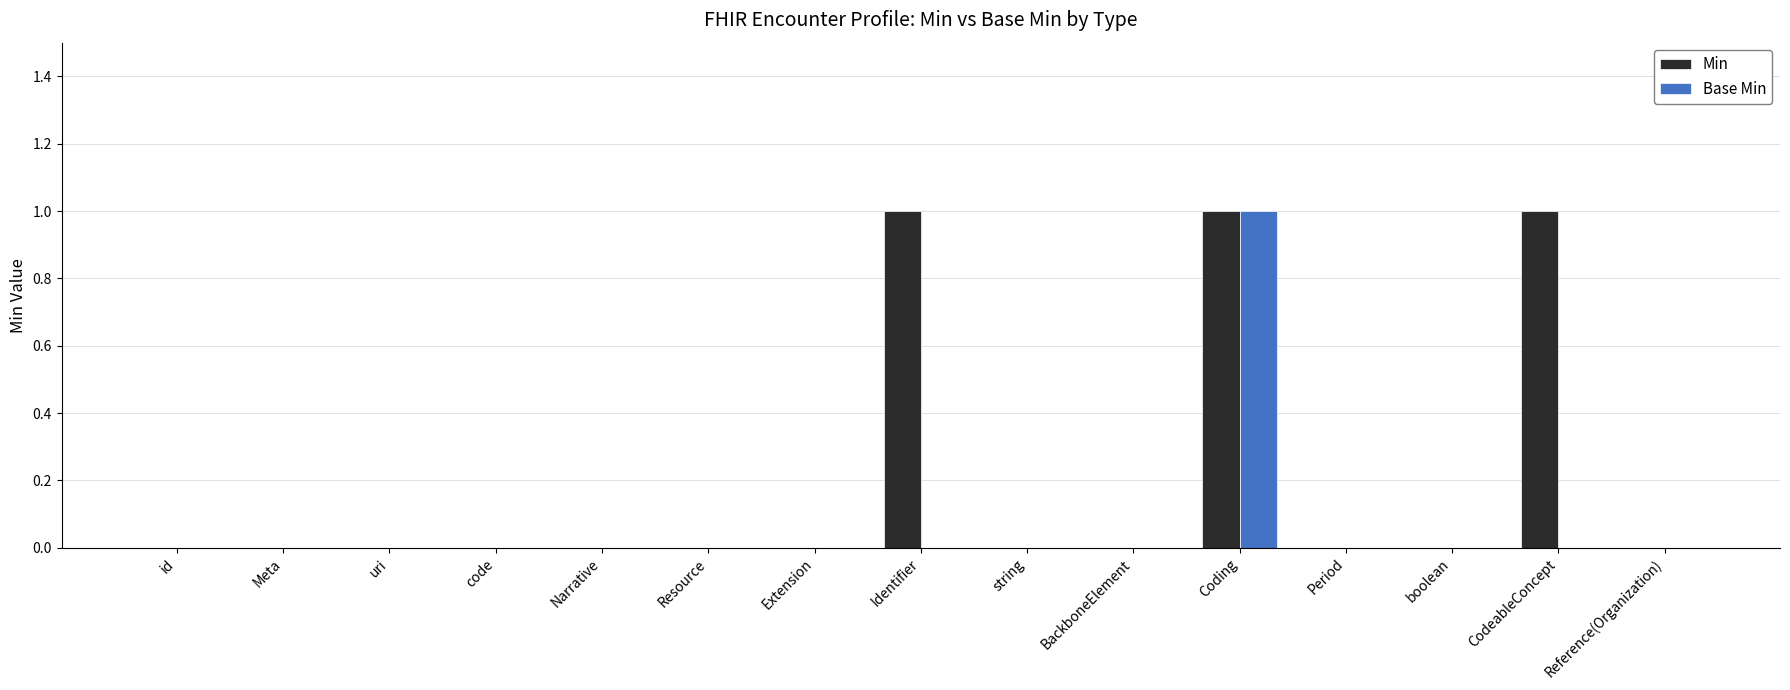

What is the maximum value shown in the chart?

1